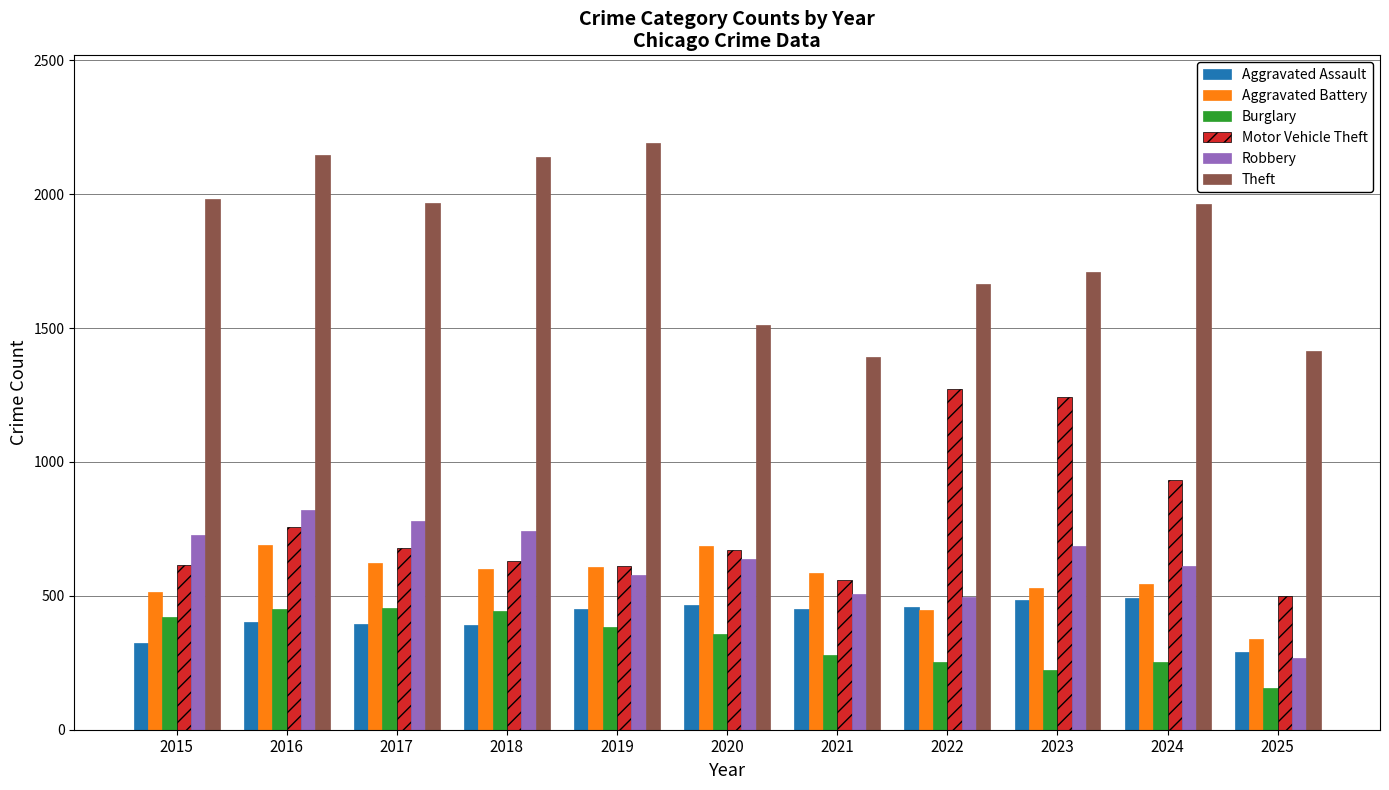

Where does the Motor Vehicle Theft series first go above 673?

2016